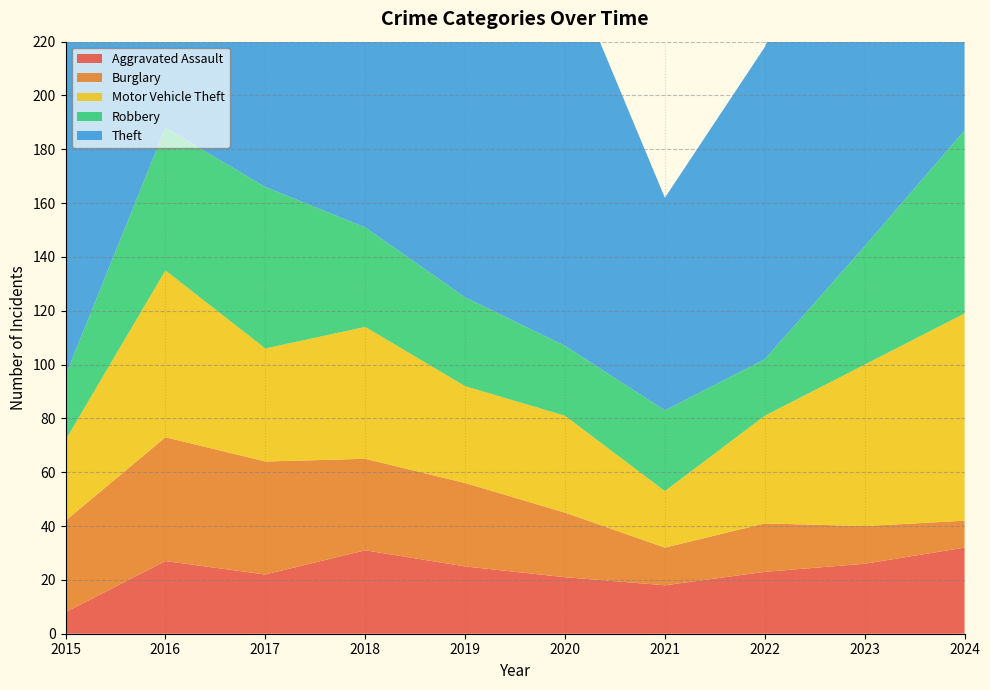

Reading left to right, extract all data points from this chart.

Aggravated Assault: 8	27	22	31	25	21	18	23	26	32
Burglary: 34	46	42	34	31	24	14	18	14	10
Motor Vehicle Theft: 30	62	42	49	36	36	21	40	60	77
Robbery: 24	53	60	37	33	26	30	21	44	68
Theft: 156	184	169	154	159	144	79	116	163	155